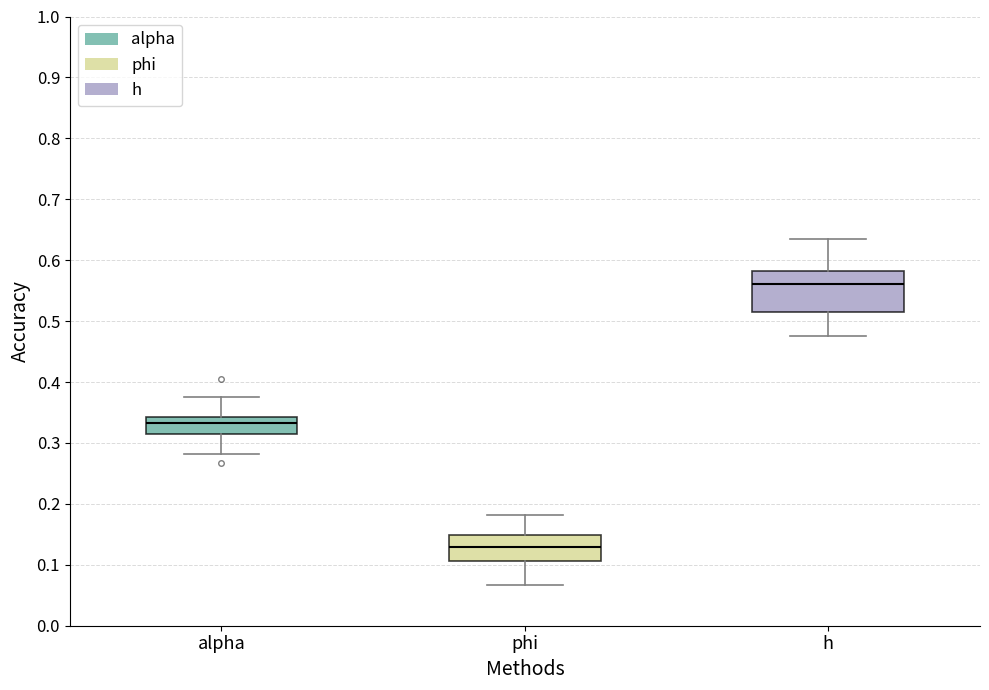

Which box has the highest median line?

h